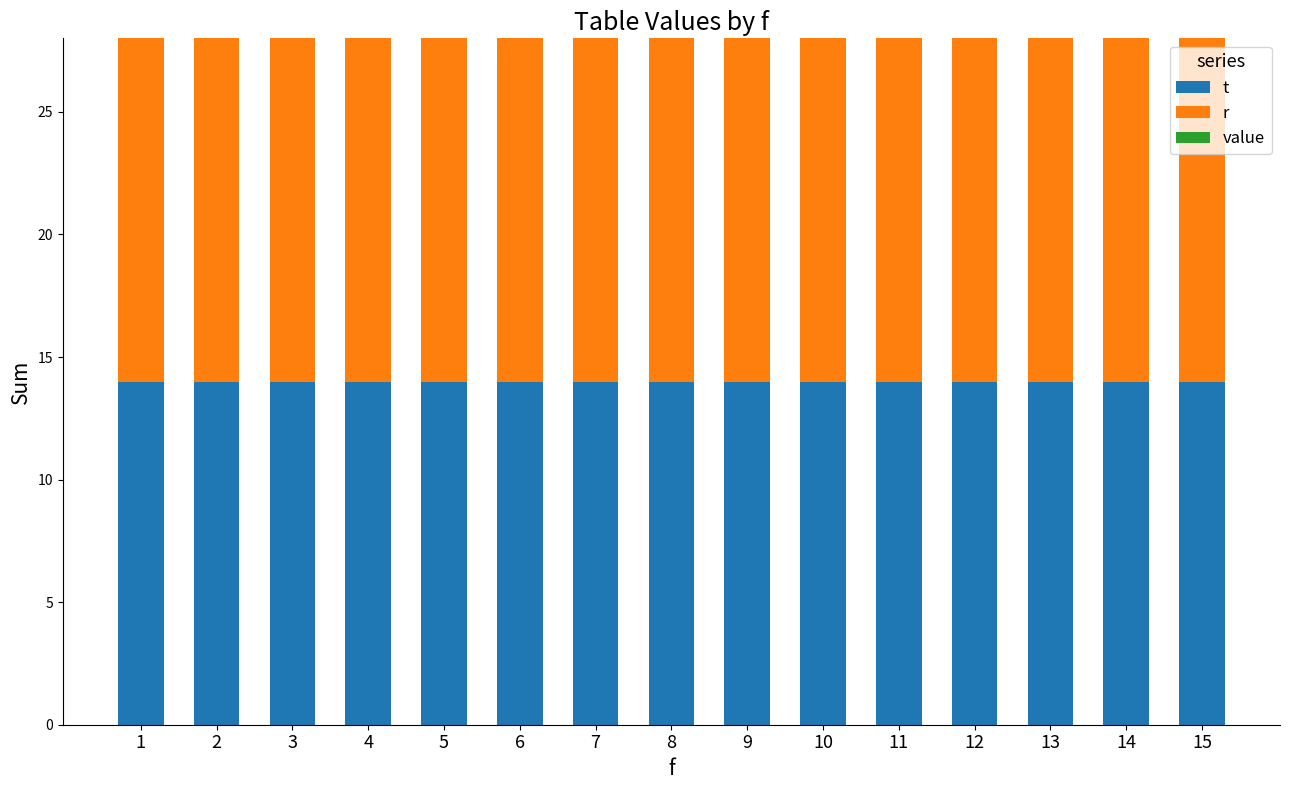

Reading left to right, what are all the values shown in this chart?

t: 14	14	14	14	14	14	14	14	14	14	14	14	14	14	14
r: 14	14	14	14	14	14	14	14	14	14	14	14	14	14	14
value: 0	0	0	0	0	0	0	0	0	0	0	0	0	0	0